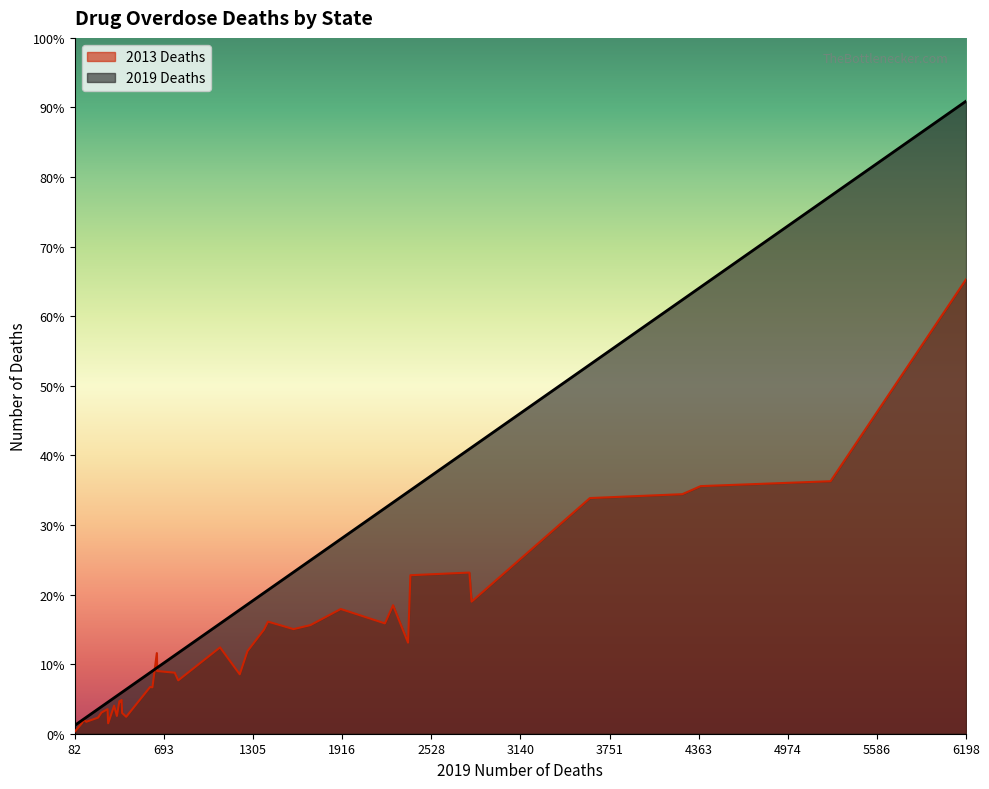

What is the average value of the 2013 Deaths series?

891